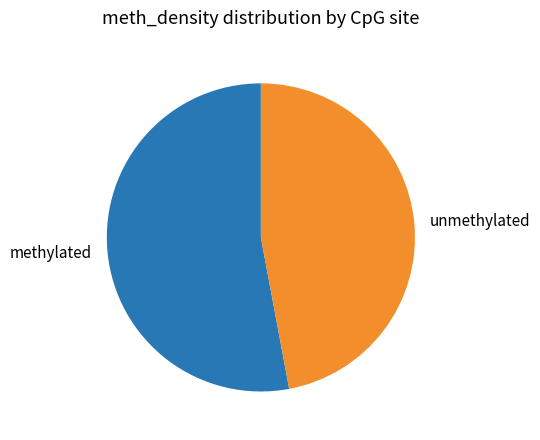

Do unmethylated and methylated together represent more than half of the pie?

Yes